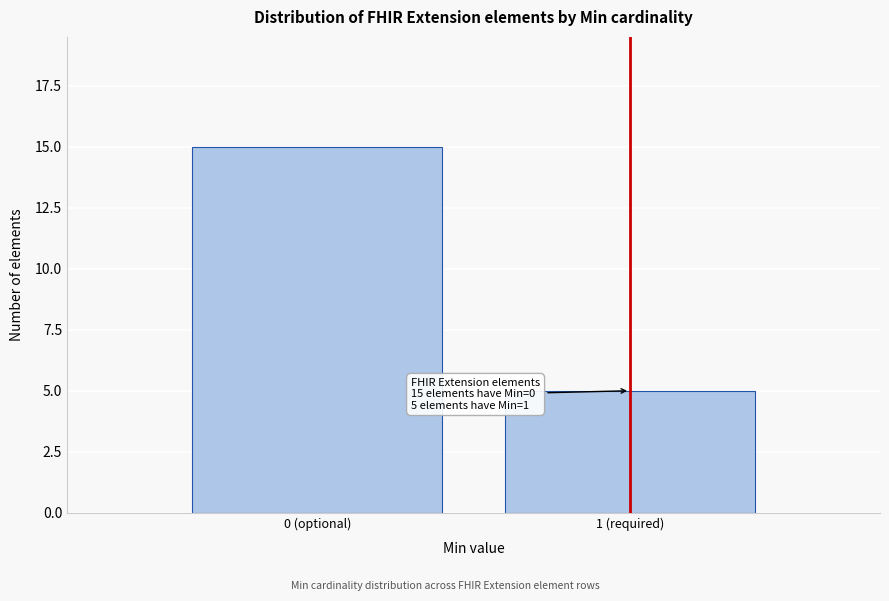

Reading right to left, what are all the values shown in this chart?

1 (required)=5	0 (optional)=15